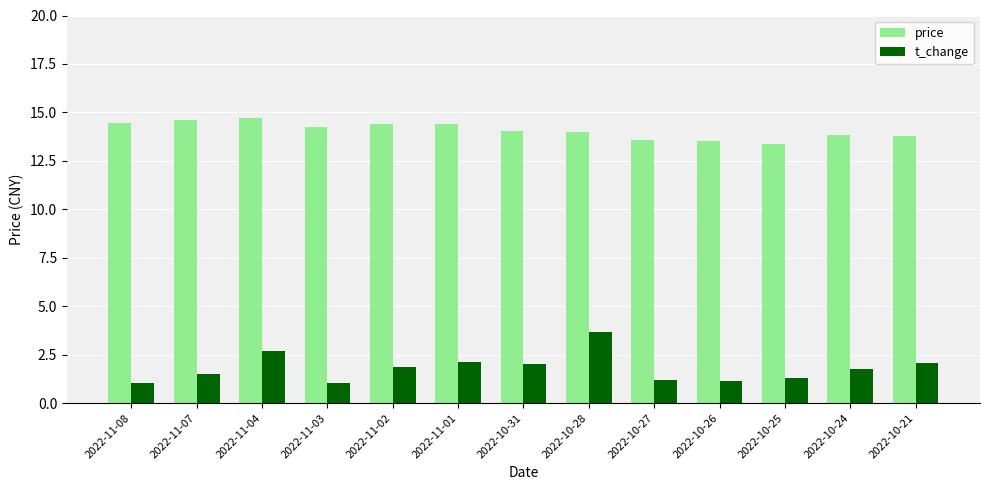

What is the sum of the t_change values at 2022-11-04 and 2022-10-27?

3.9